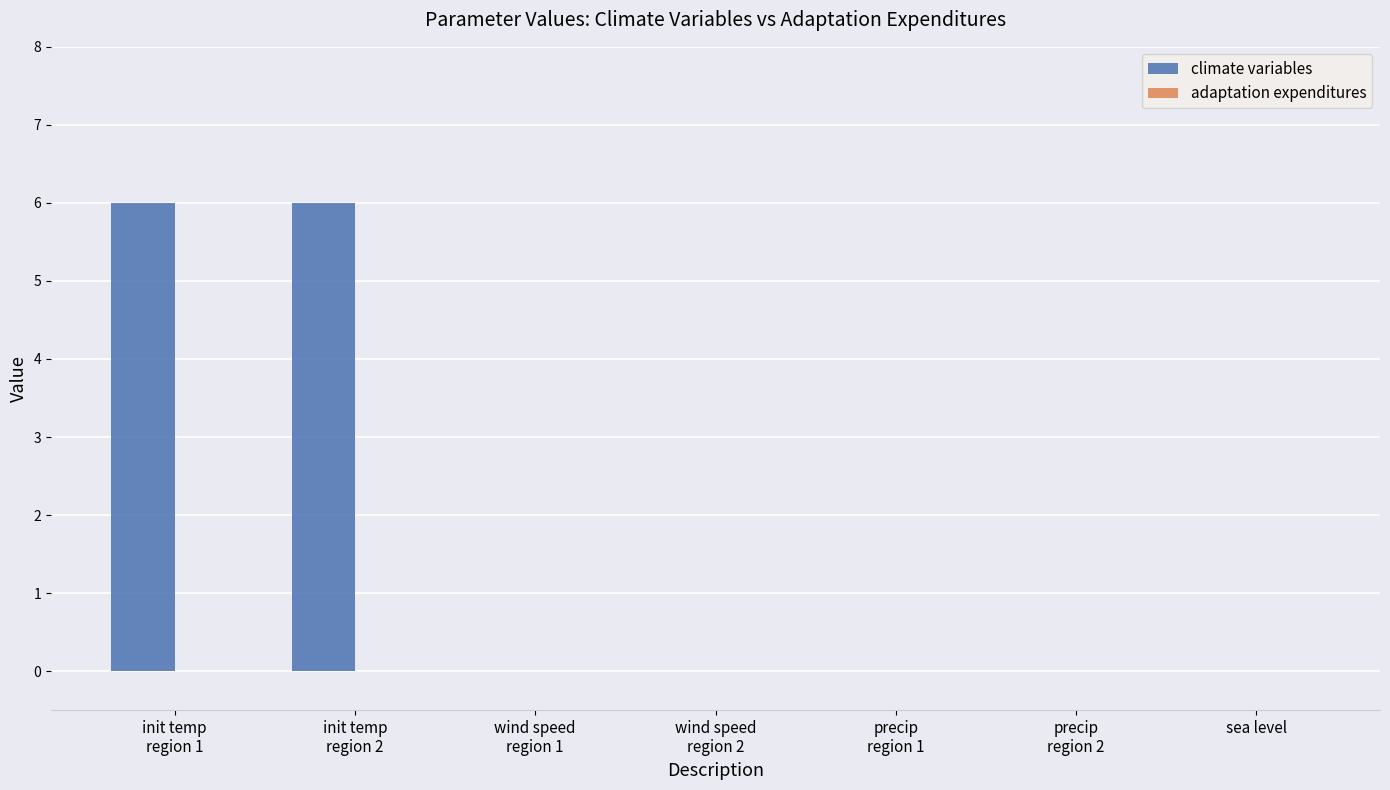

What is the greatest value displayed?

6